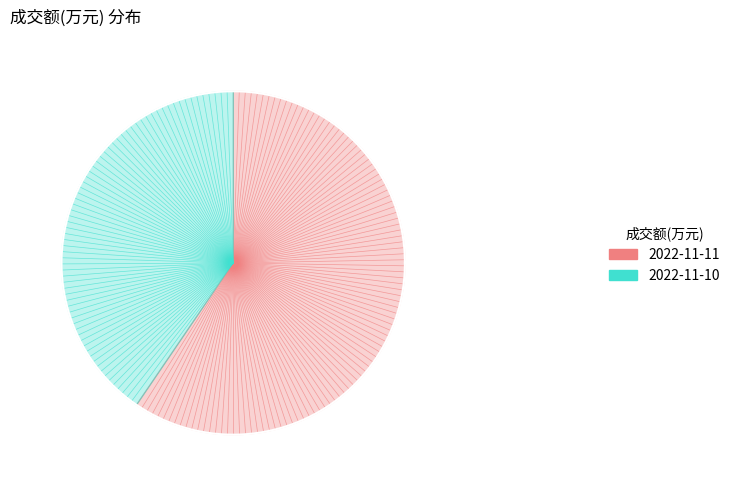

How many segments does this pie chart have?

2